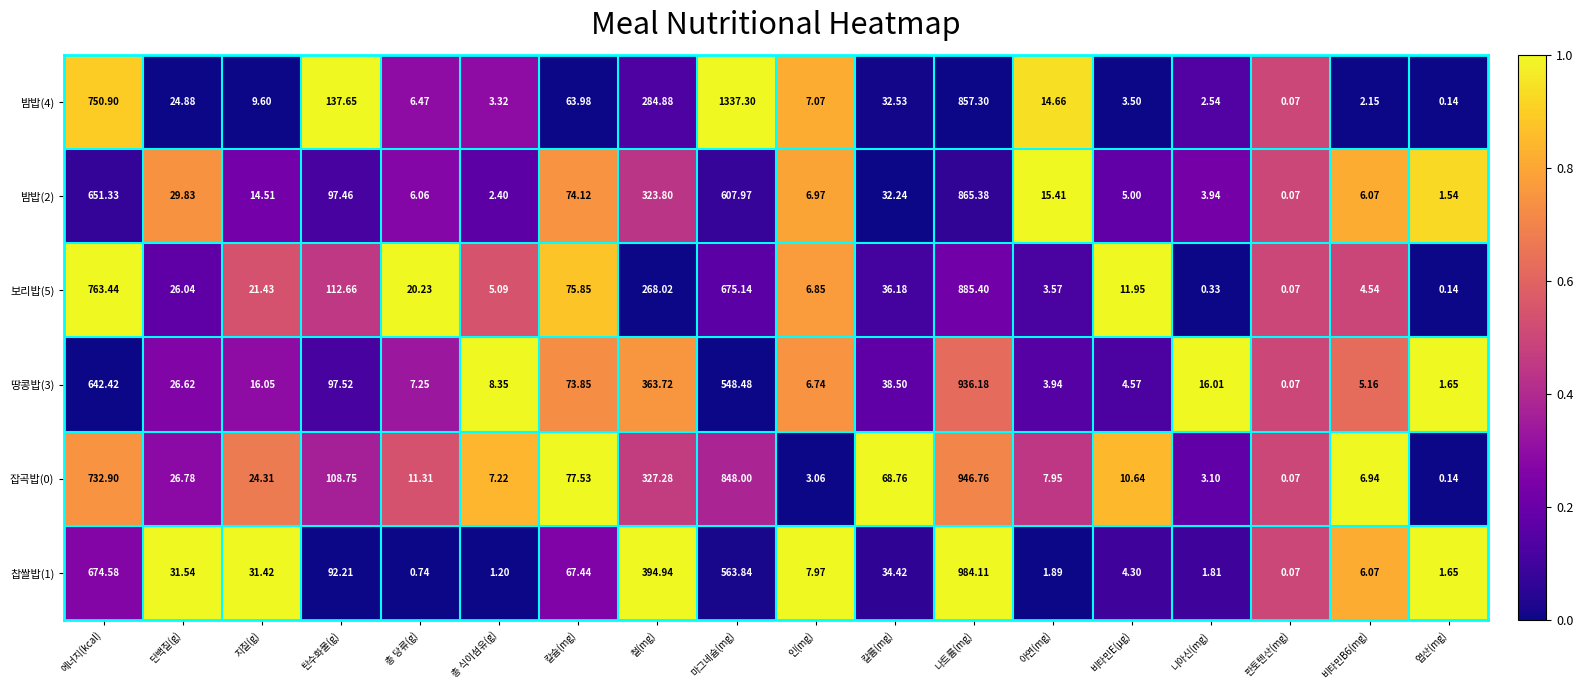

At which label does 찹쌀밥(1) first exceed 31?

에너지(kcal)